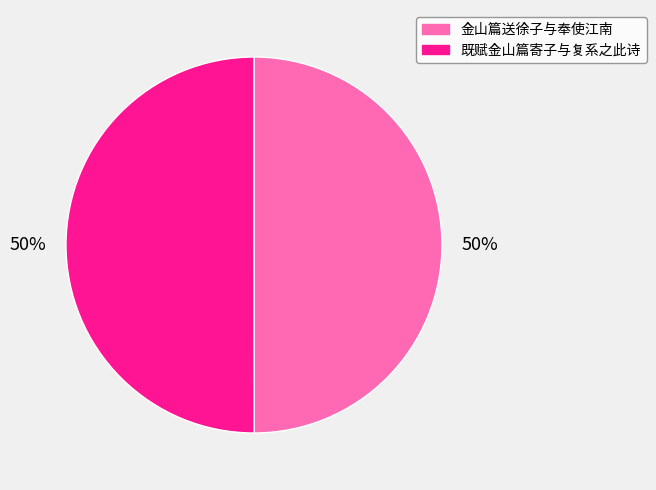

To the nearest percent, what is the combined percentage of 既赋金山篇寄子与复系之此诗 and 金山篇送徐子与奉使江南?

100%